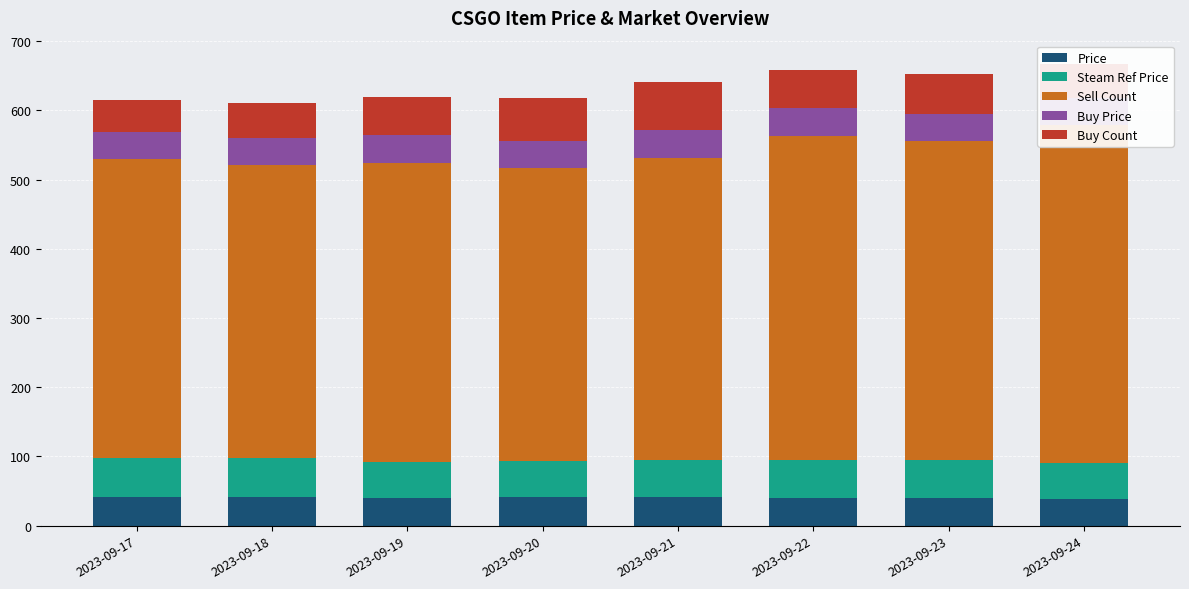

Rank the series by their maximum value, from highest to lowest.

Sell Count, Buy Count, Steam Ref Price, Price, Buy Price